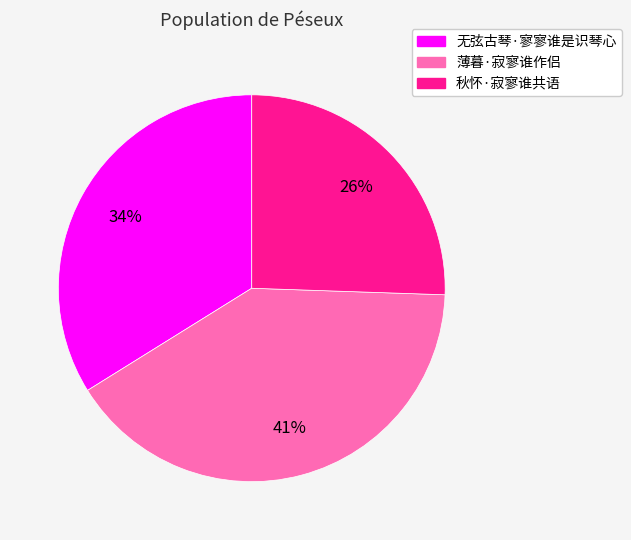

Do 无弦古琴·寥寥谁是识琴心 and 薄暮·寂寥谁作侣 together represent more than half of the pie?

Yes